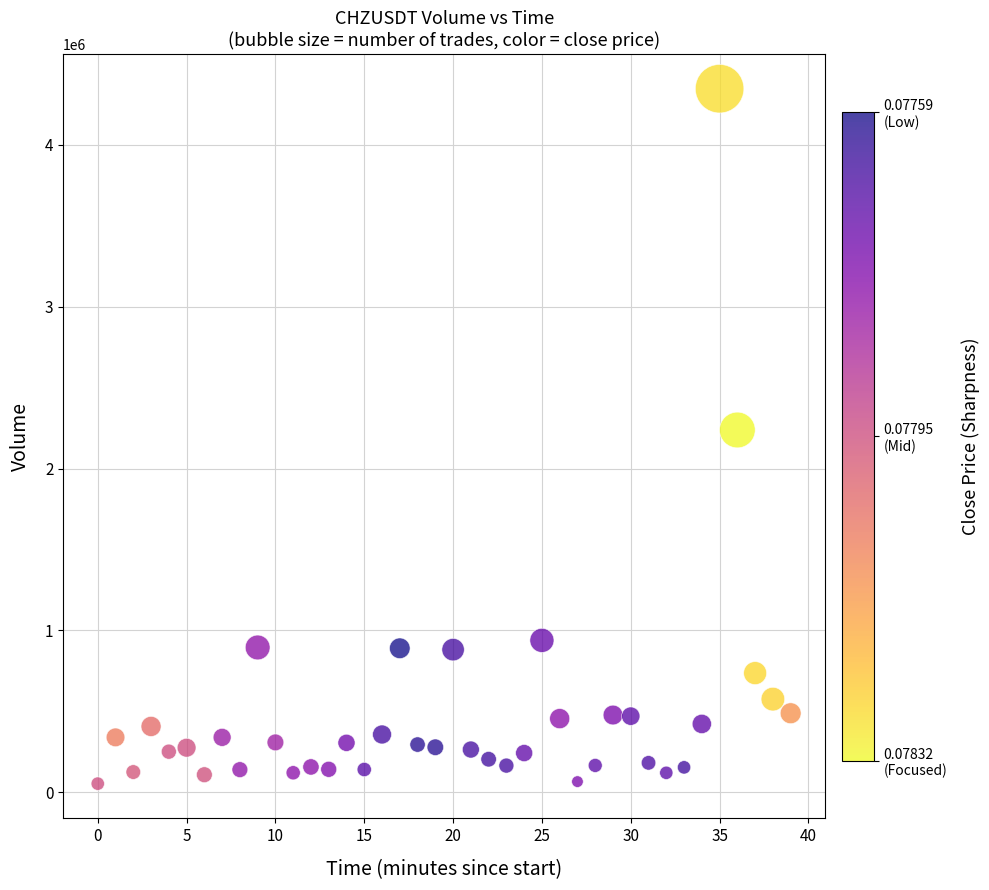

What is the range of Y values (max minus min)?

4292985